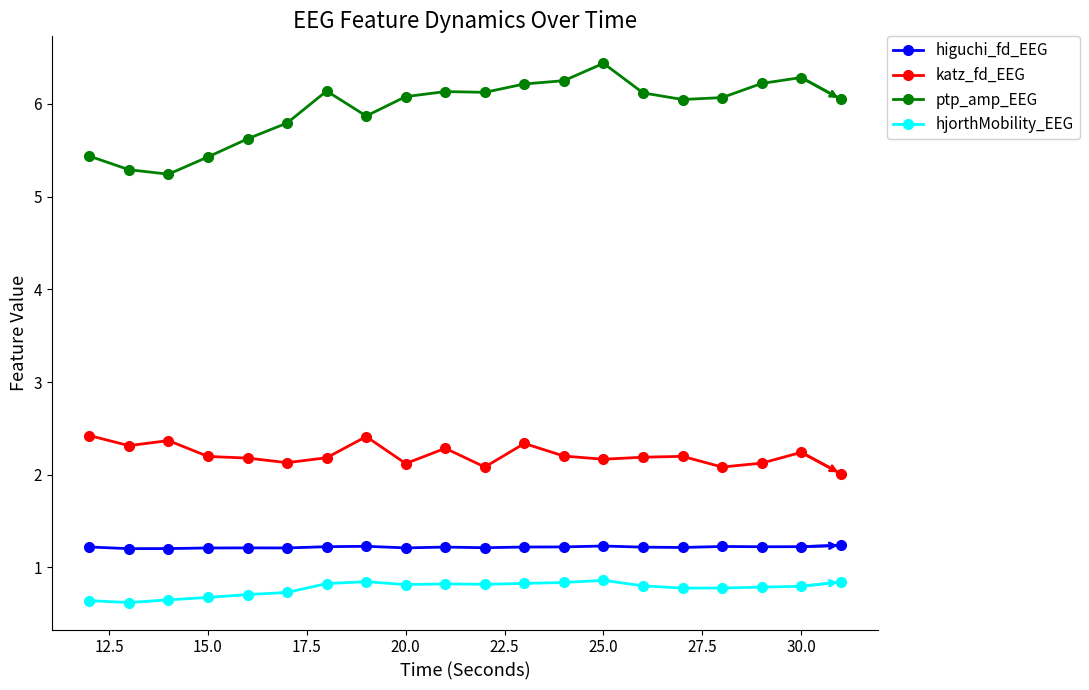

True or false: higuchi_fd_EEG and katz_fd_EEG cross at least once.

False